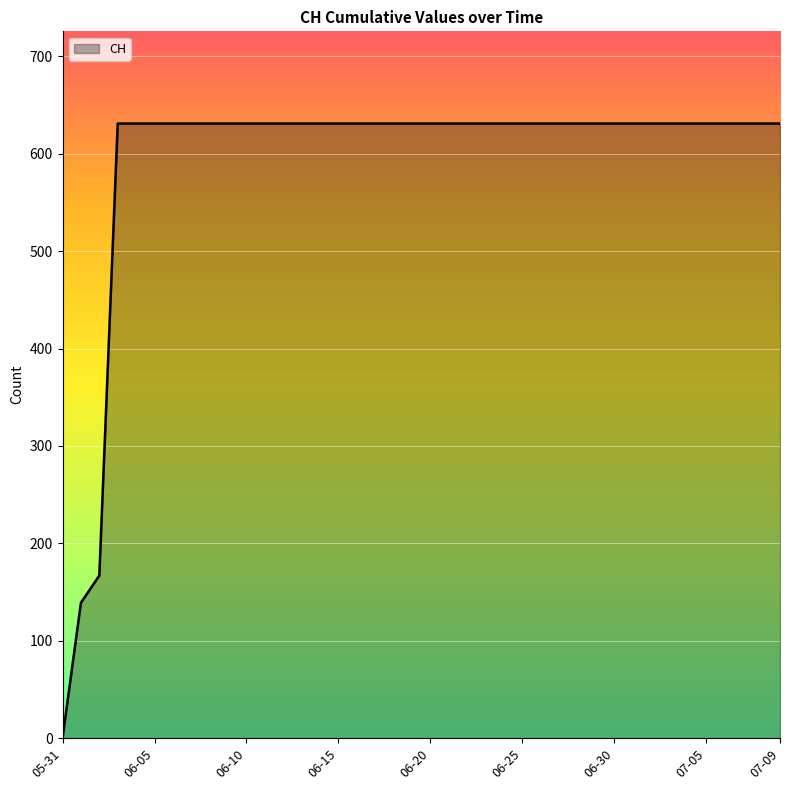

How many lines are shown in the chart?

1